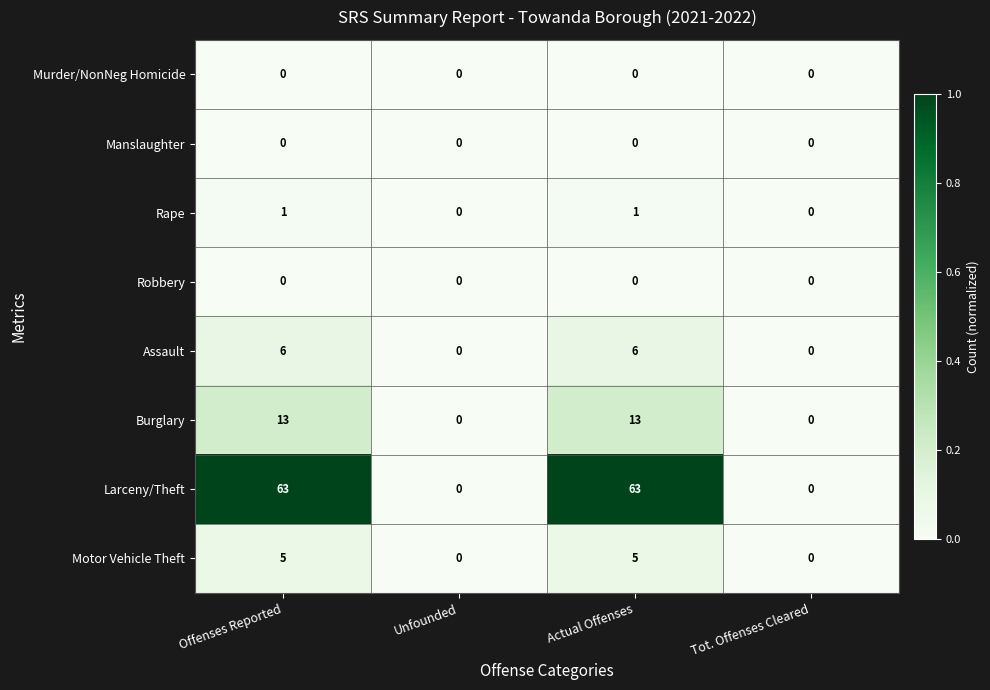

How many values in Assault are above zero?

2